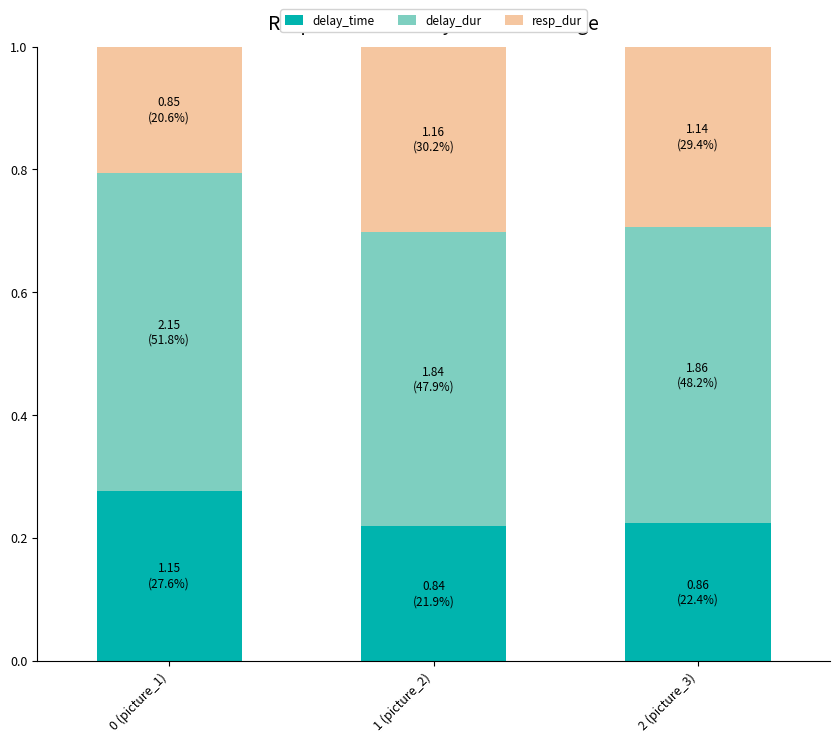

Which category has the highest value in the delay_time series?

0 (picture_1)